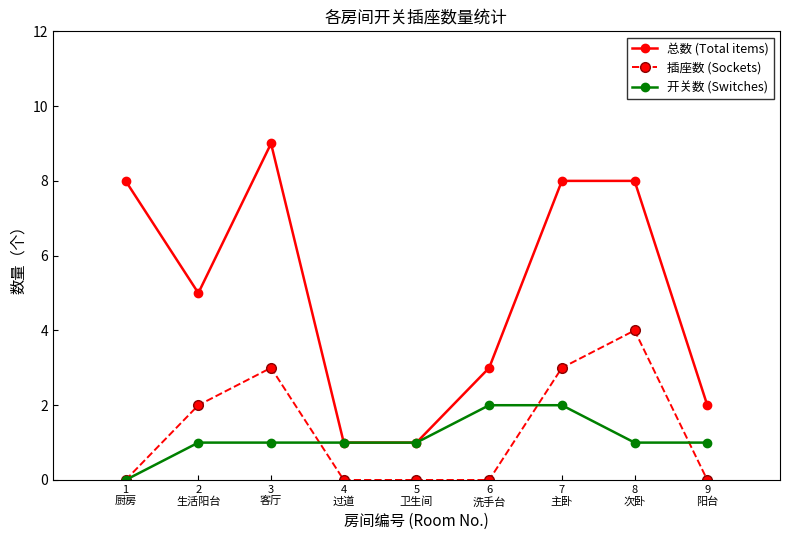

What is the maximum value for 总数 (Total items)?

9